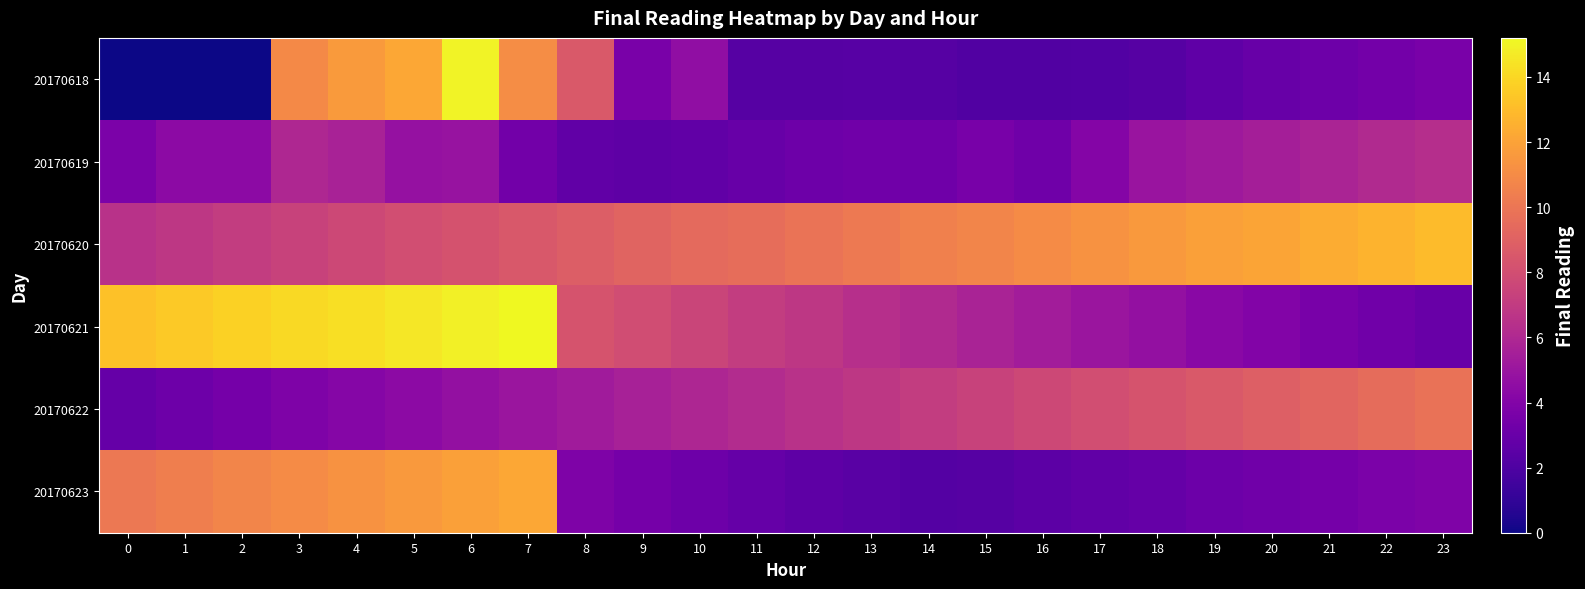

At which category is the sum across all series the highest?

6